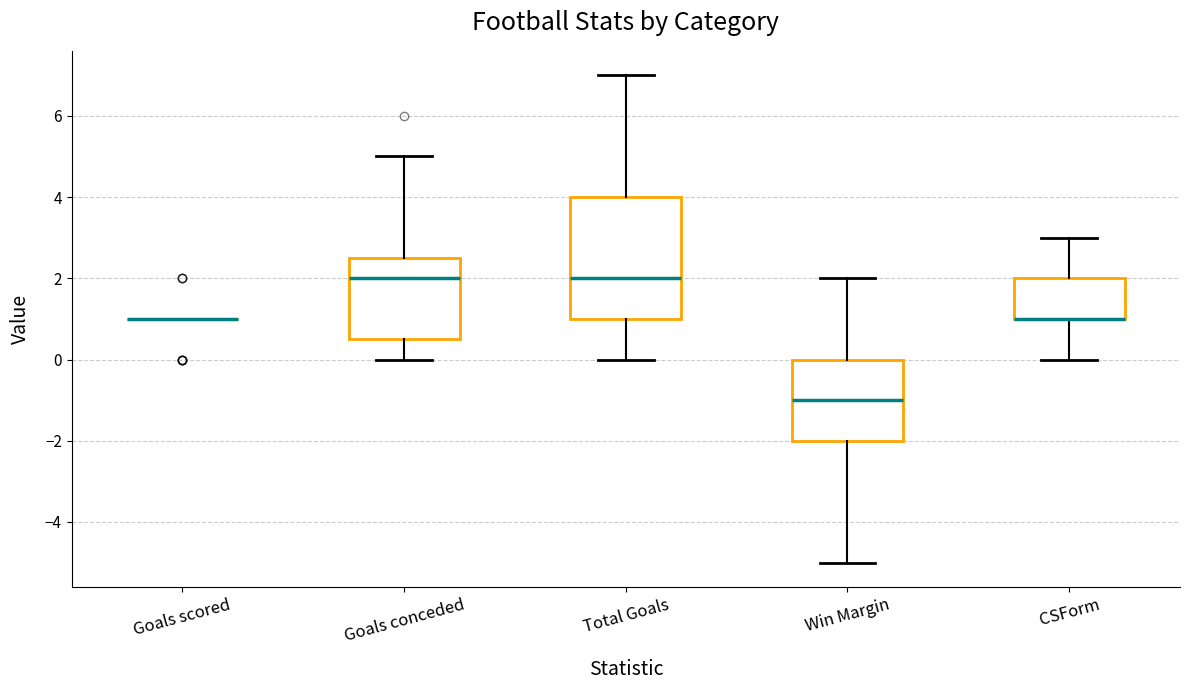

Reading left to right, transcribe this box plot: for each box, give where its median line is, the range the box spans, and where its two whiskers end, as read against the y-axis. The values are not printed on the chart, so give them approximately, as read against the axis.

Goals scored: box collapsed to a line at 1.0, whiskers 1.0 to 1.0
Goals conceded: median 2.0, box 0.6 to 2.6, whiskers 0.0 to 5.0
Total Goals: median 2.0, box 1.0 to 4.0, whiskers 0.0 to 7.0
Win Margin: median -1.0, box -2.0 to 0.0, whiskers -5.0 to 2.0
CSForm: median 1.0 (drawn on the box's lower edge), box 1.0 to 2.0, whiskers 0.0 to 3.0